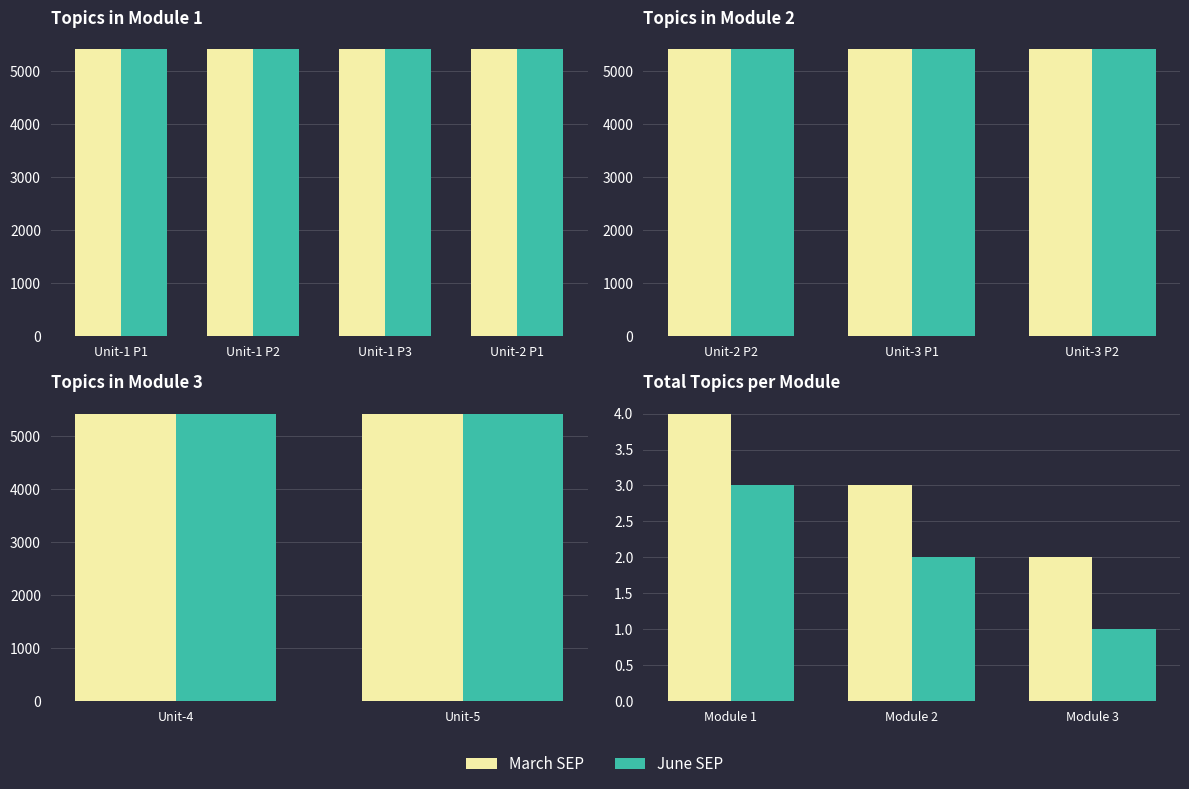

Is the value of March SEP at Module 1 greater than the value of June SEP at Module 2?

Yes